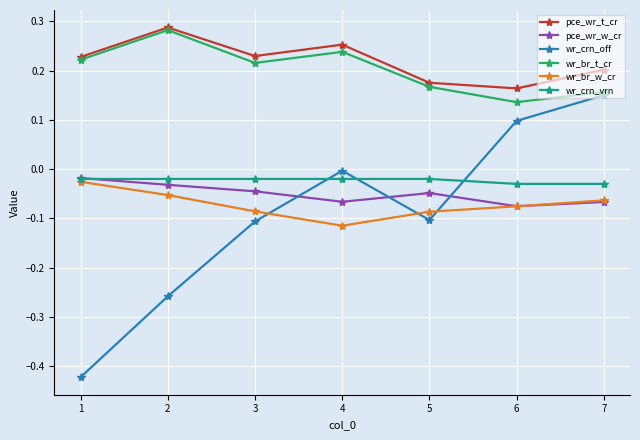

What are all the series names shown in the legend?

pce_wr_t_cr, pce_wr_w_cr, wr_crn_off, wr_br_t_cr, wr_br_w_cr, wr_crn_vrn